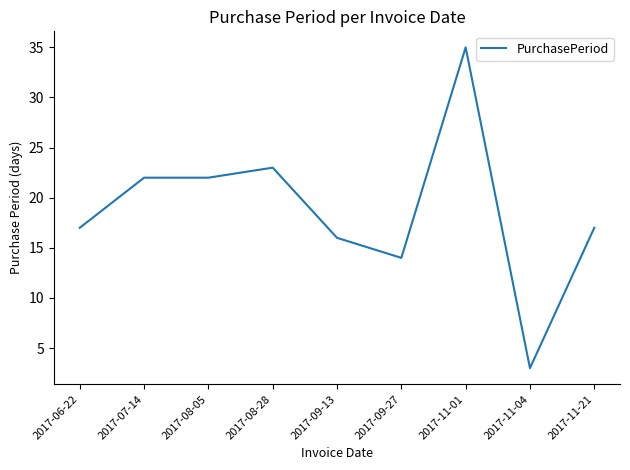

What is the maximum value shown in the chart?

35